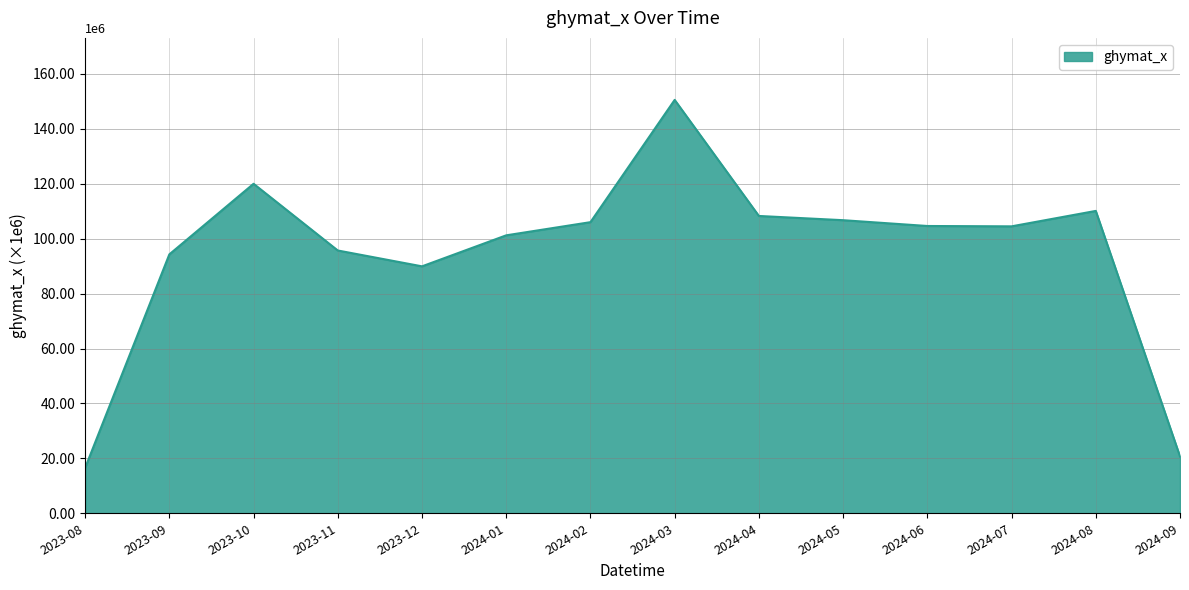

Rank the categories by value from highest to lowest.

2024-03, 2023-10, 2024-08, 2024-04, 2024-05, 2024-02, 2024-06, 2024-07, 2024-01, 2023-11, 2023-09, 2023-12, 2024-09, 2023-08